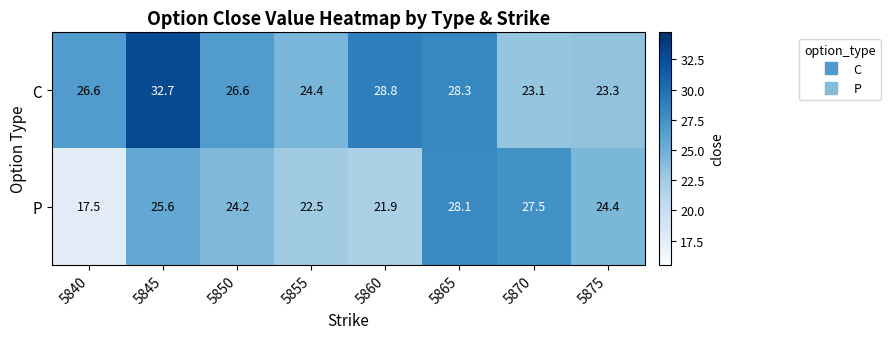

At 5850, list the series in order from largest to smallest.

C, P